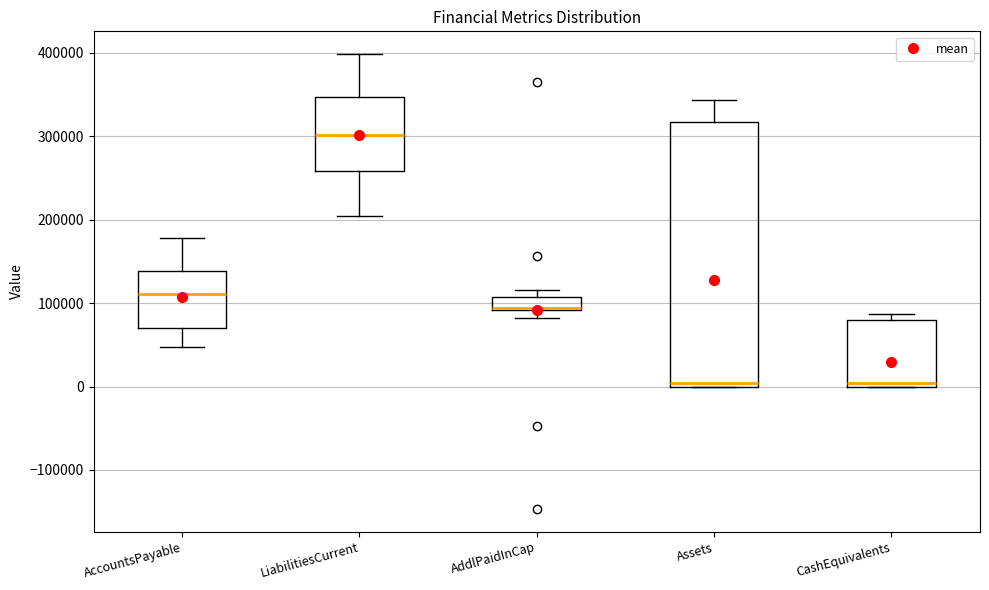

Reading left to right, transcribe this box plot: for each box, give where its median line is, the range the box spans, and where its two whiskers end, as read against the y-axis. The values are not printed on the chart, so give them approximately, as read against the axis.

AccountsPayable: median 110000, box 70000 to 140000, whiskers 50000 to 180000
LiabilitiesCurrent: median 300000, box 260000 to 350000, whiskers 200000 to 400000
AddlPaidInCap: median 90000, box 90000 to 110000, whiskers 80000 to 120000
Assets: median 0 (just above the box's lower edge), box 0 to 320000, whiskers 0 to 340000
CashEquivalents: median 0 (just above the box's lower edge), box 0 to 80000, whiskers 0 to 90000